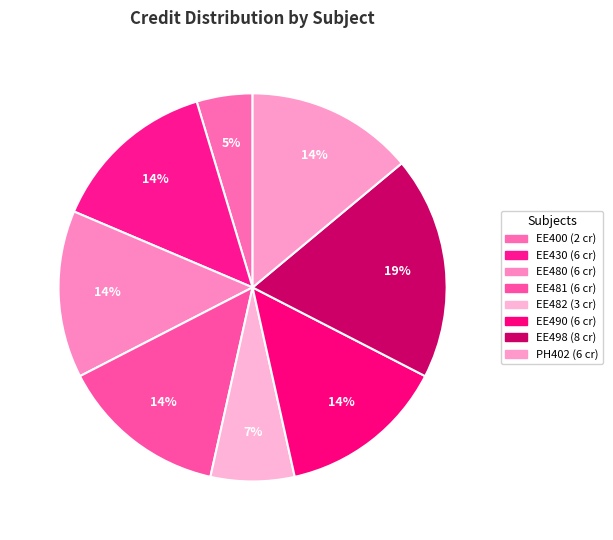

How many segments does this pie chart have?

8